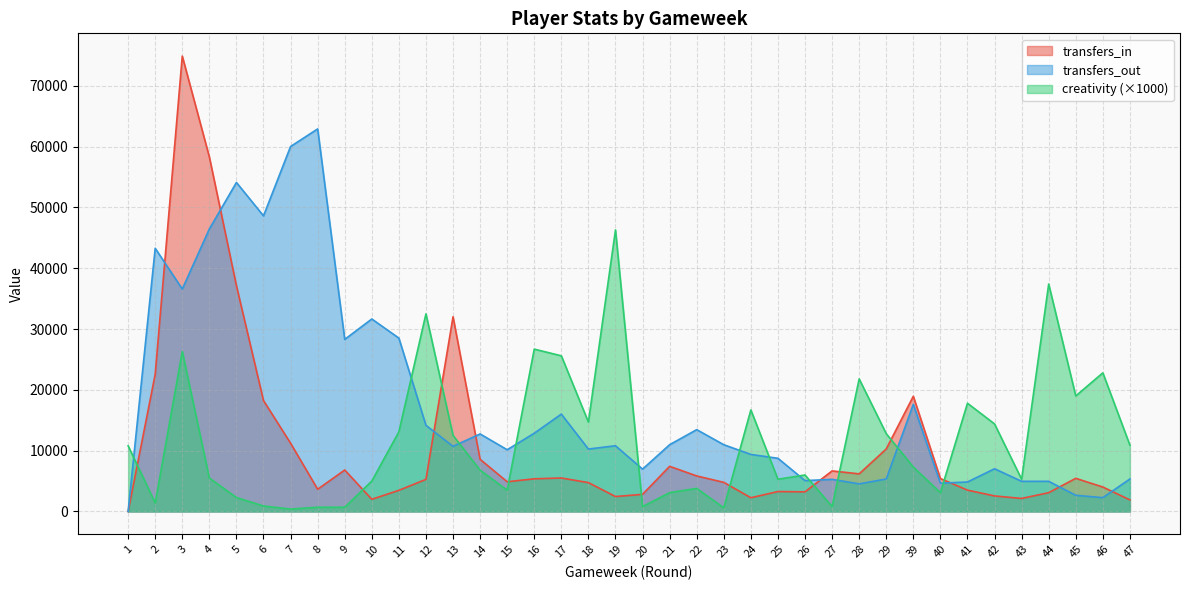

Where is the first local minimum for transfers_in?

8